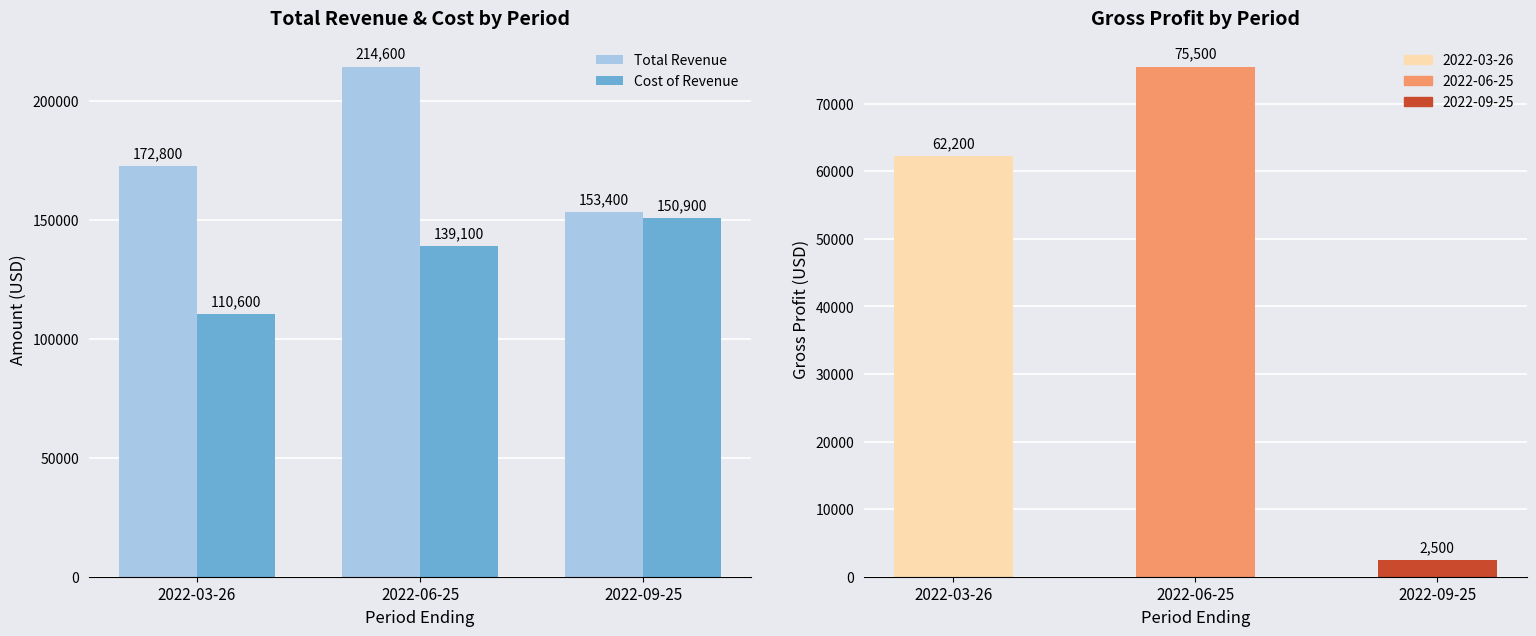

What is the average value of the Cost of Revenue series?

133533